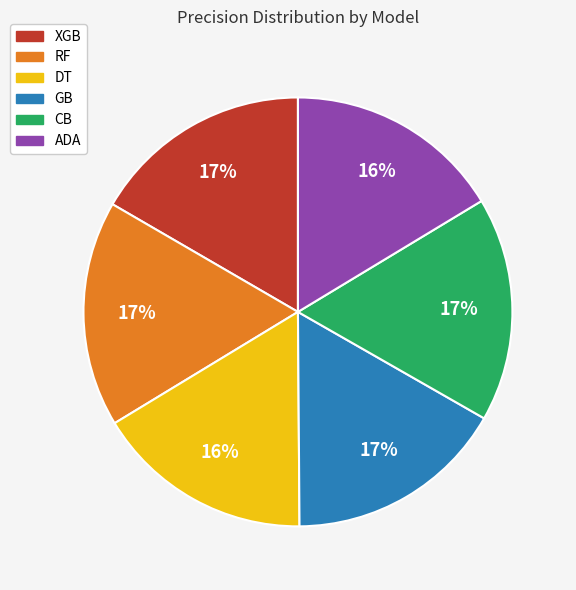

To the nearest percent, what is the difference between the CB and ADA slice percentages?

1%